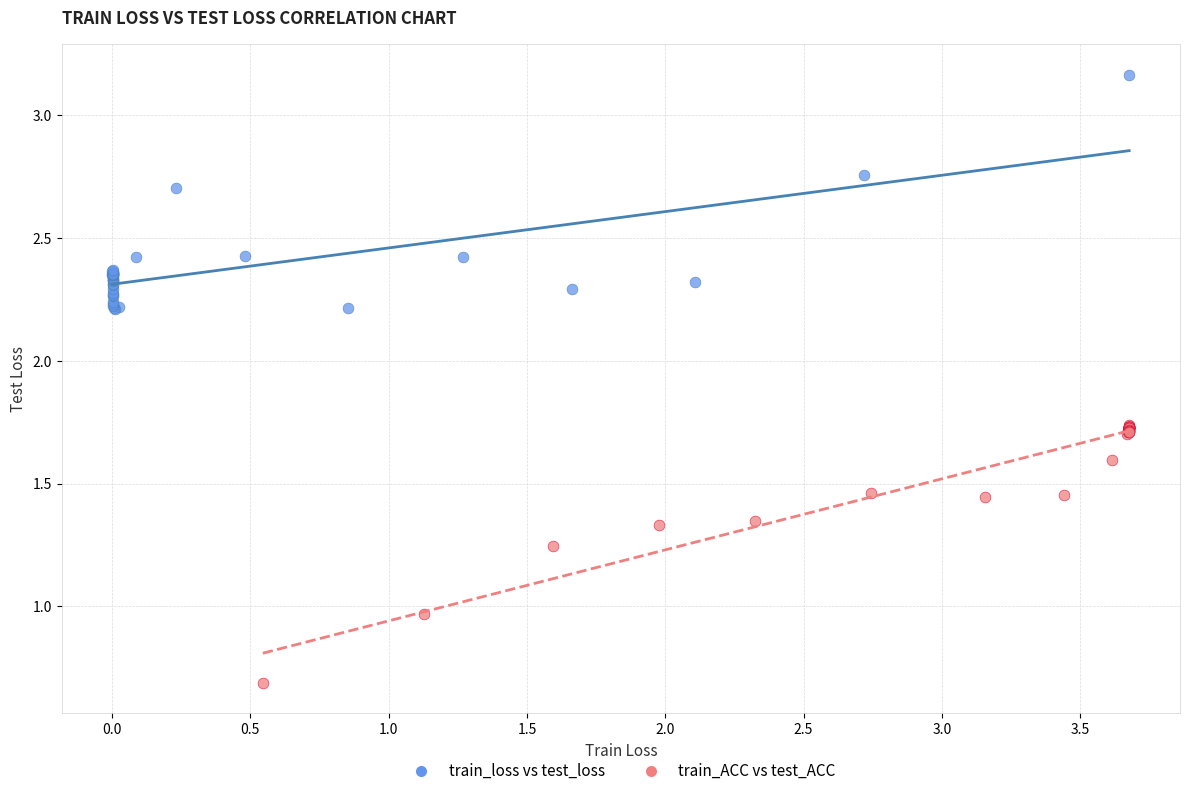

Which series contains the highest Y value?

train_loss vs test_loss